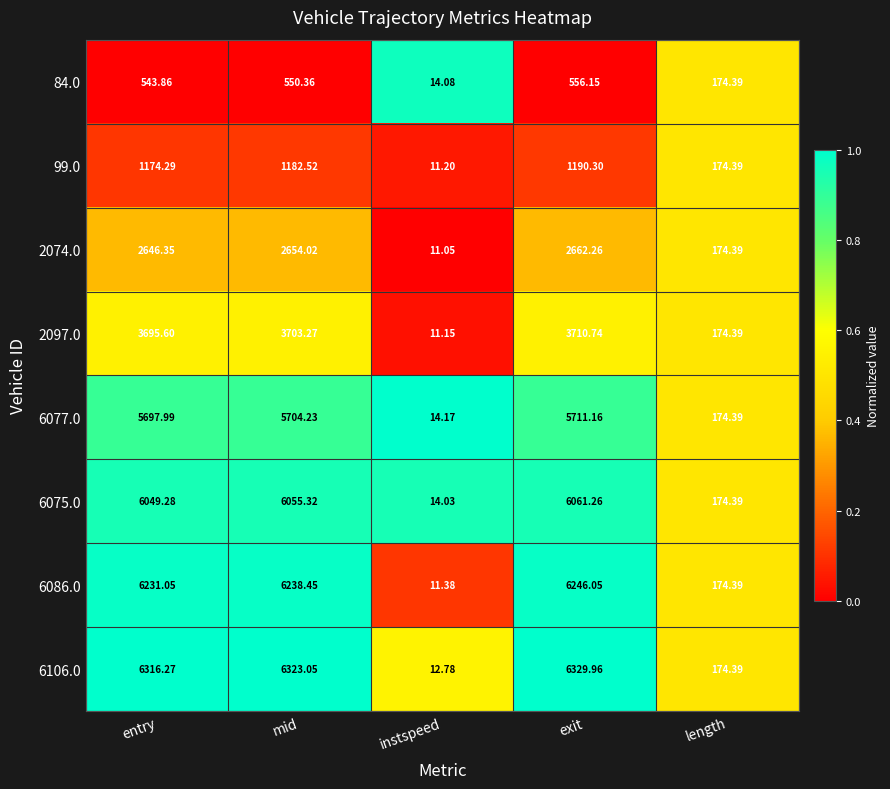

At which category is the sum across all series the highest?

exit